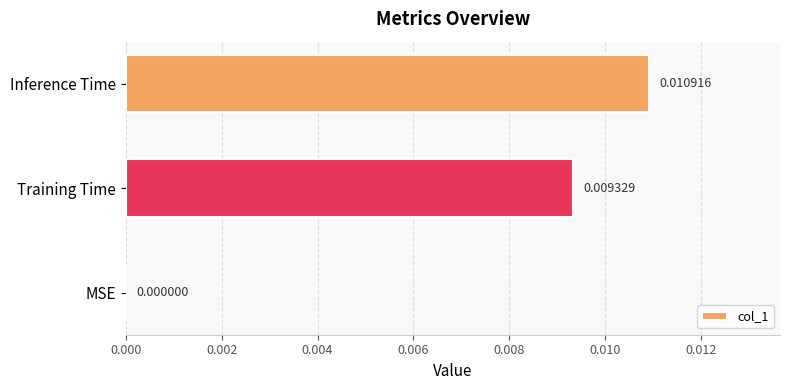

Count the values in the range 0 to 1.

3